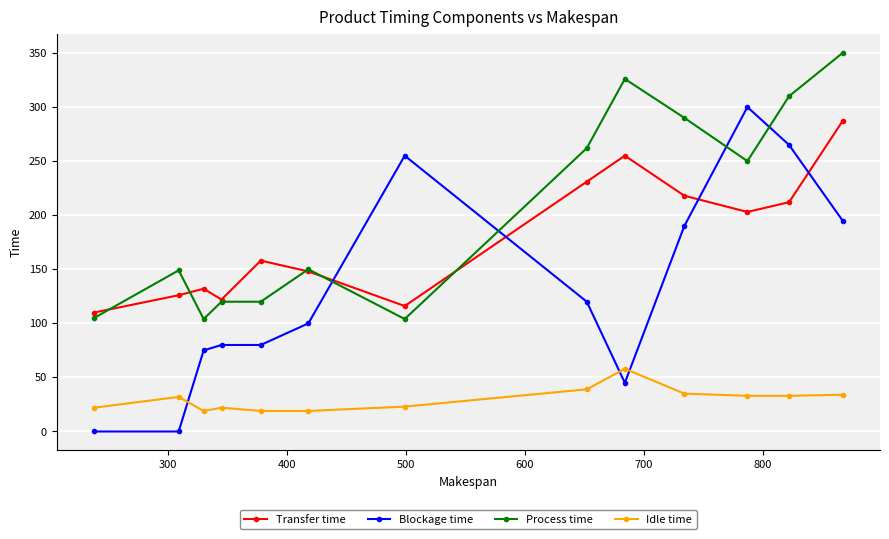

At how many categories does at least one series exceed 305?

3